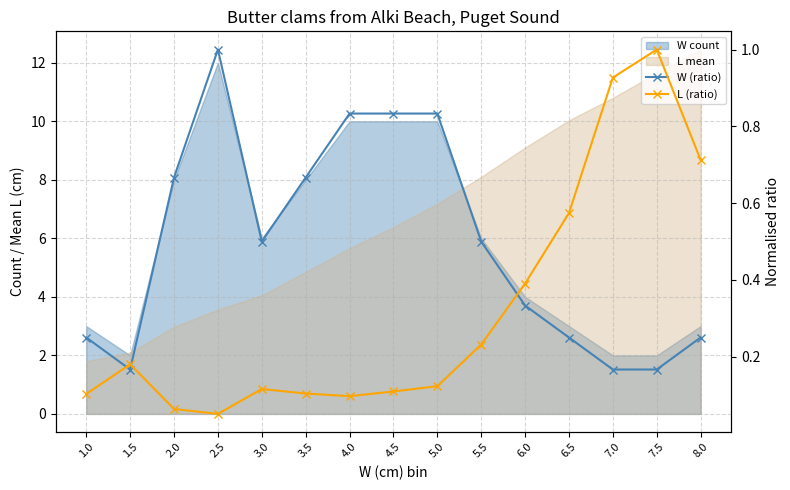

Where do L (ratio) and W (ratio) first cross each other?

1.0 and 1.5